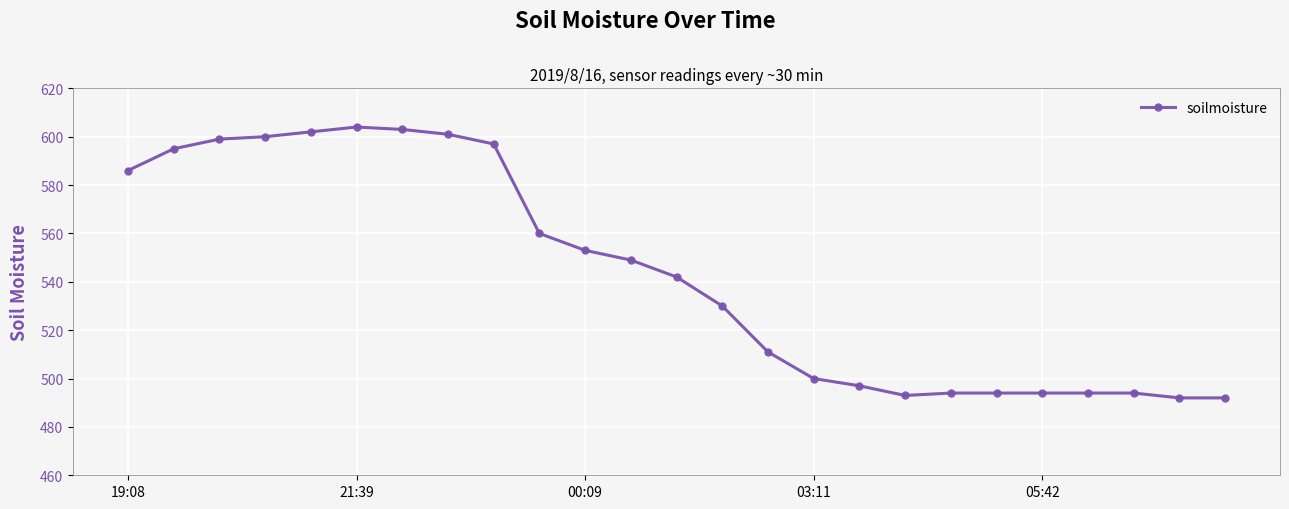

What is the greatest value displayed?

604